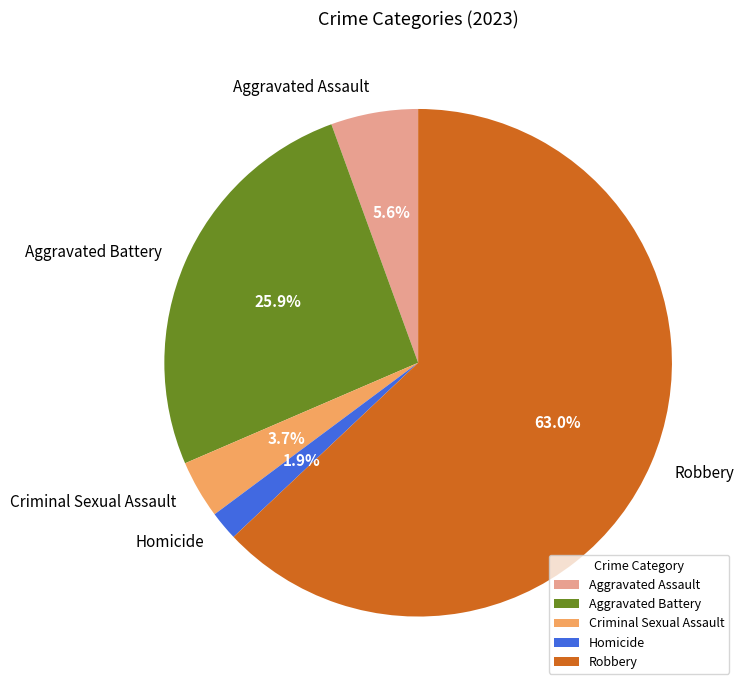

Count the number of slices in the pie.

5